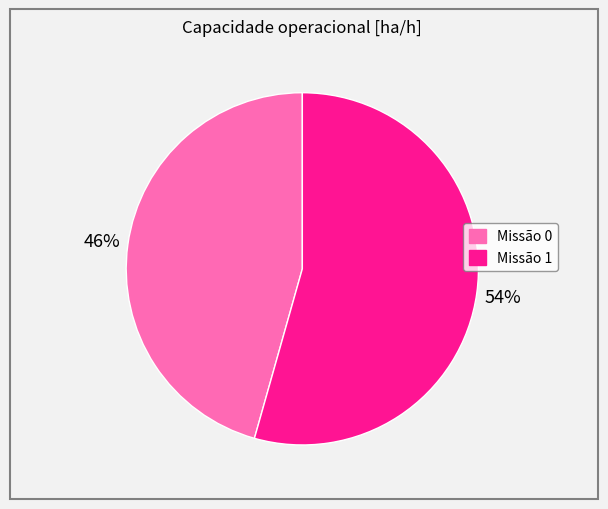

Is it true that Missão 0 is 46% of the pie?

True